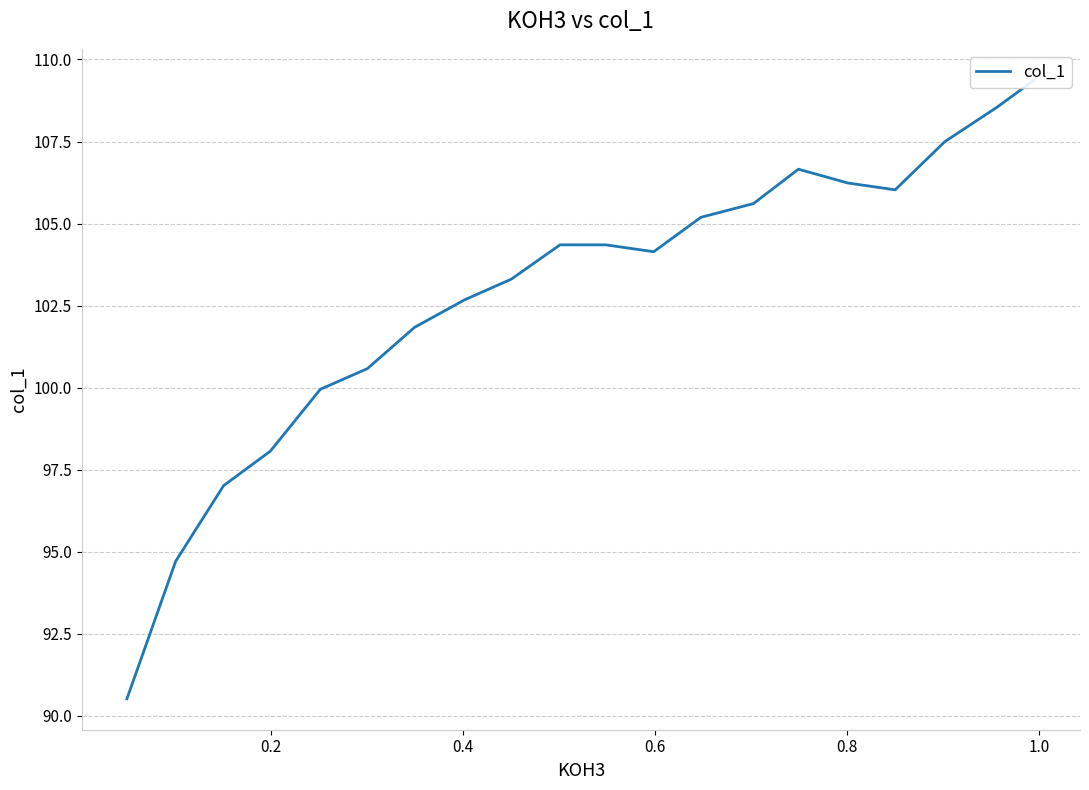

How many points are lower than both their immediate neighbors (excluding endpoints)?

2